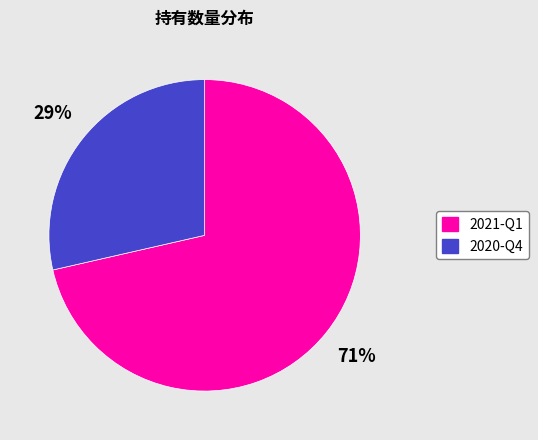

Is the sum of 2020-Q4 and 2021-Q1 greater than half?

Yes